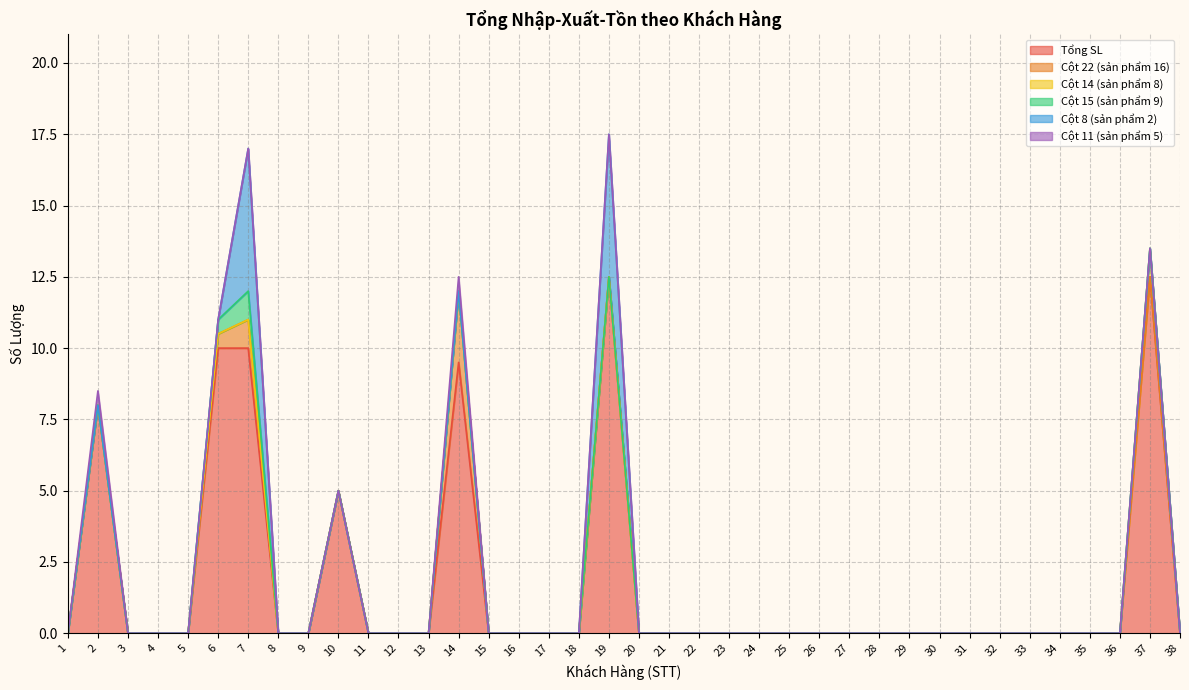

Which series changed the most between 18 and 35?

Tổng SL